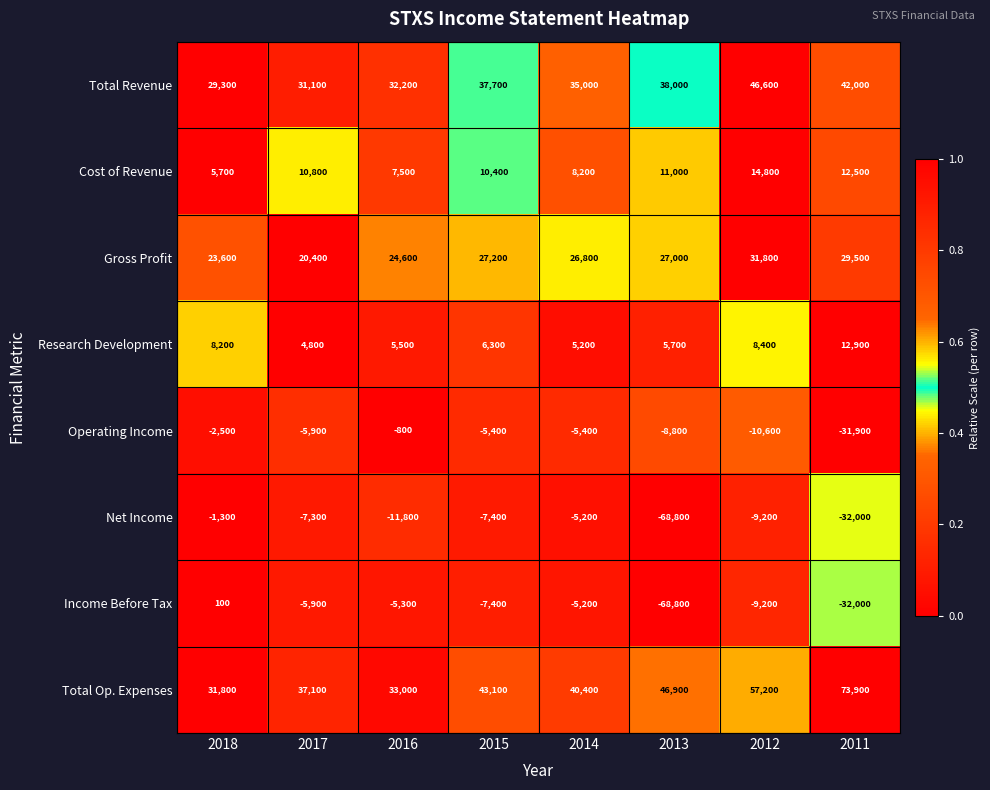

Which series has the largest range (max minus min)?

Income Before Tax